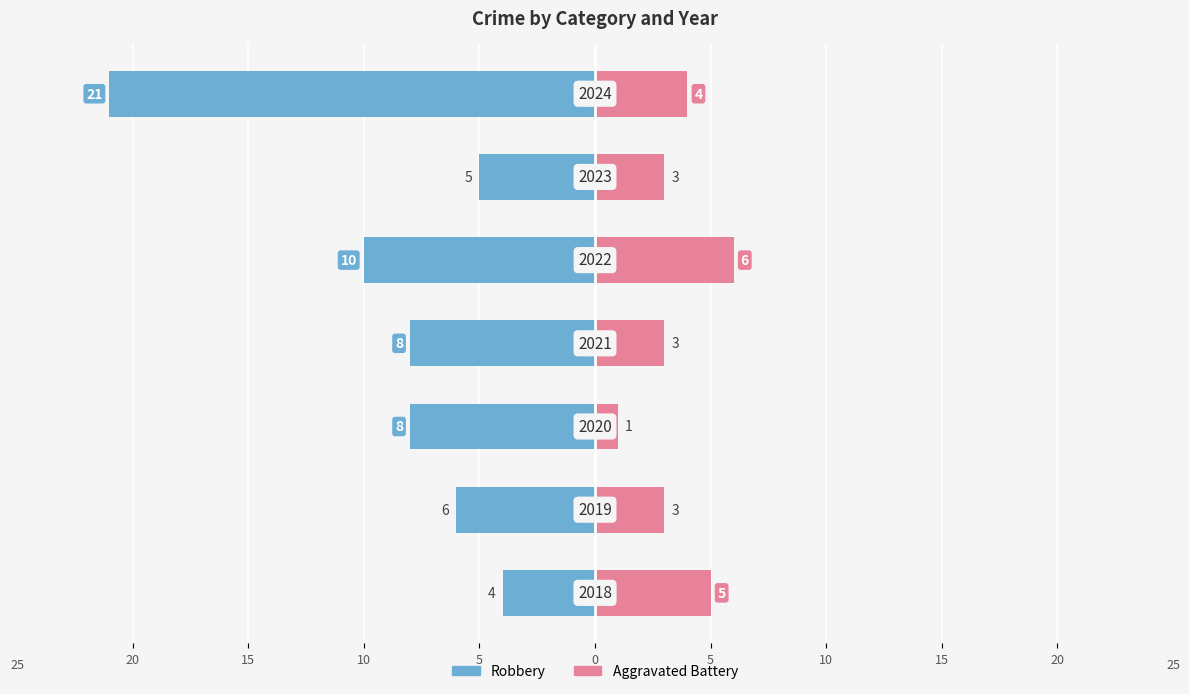

Is it true that Robbery equals -3 at 10?

False